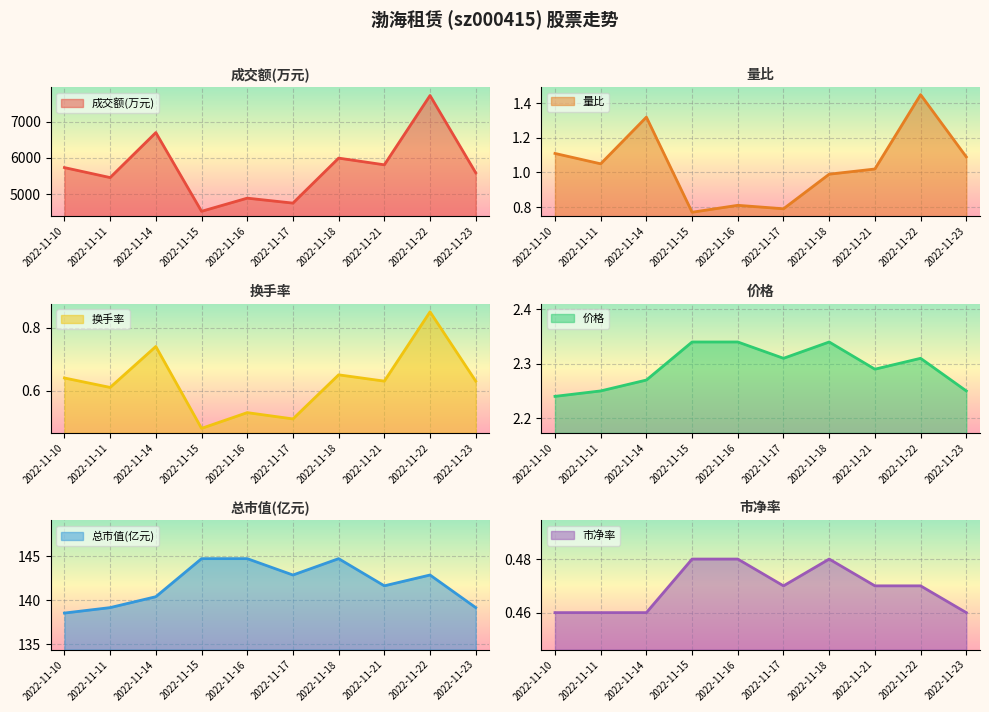

Reading right to left, transcribe all the data shown in this chart.

成交额(万元): 5587.0	7724.0	5808.0	5993.0	4749.0	4886.0	4522.0	6699.0	5455.0	5731.0
量比: 1.1	1.4	1.0	1.0	0.8	0.8	0.8	1.3	1.1	1.1
换手率: 0.6	0.8	0.6	0.7	0.5	0.5	0.5	0.7	0.6	0.6
价格: 2.2	2.3	2.3	2.3	2.3	2.3	2.3	2.3	2.2	2.2
总市值(亿元): 139.2	142.9	141.6	144.7	142.9	144.7	144.7	140.4	139.2	138.5
市净率: 0.5	0.5	0.5	0.5	0.5	0.5	0.5	0.5	0.5	0.5